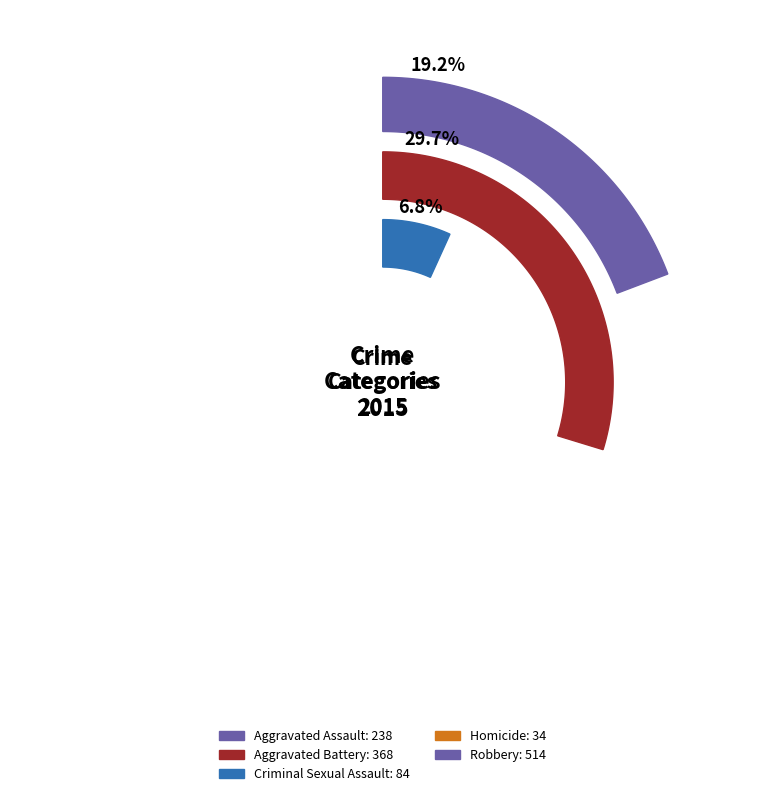

What is the smallest slice in the pie chart?

Homicide